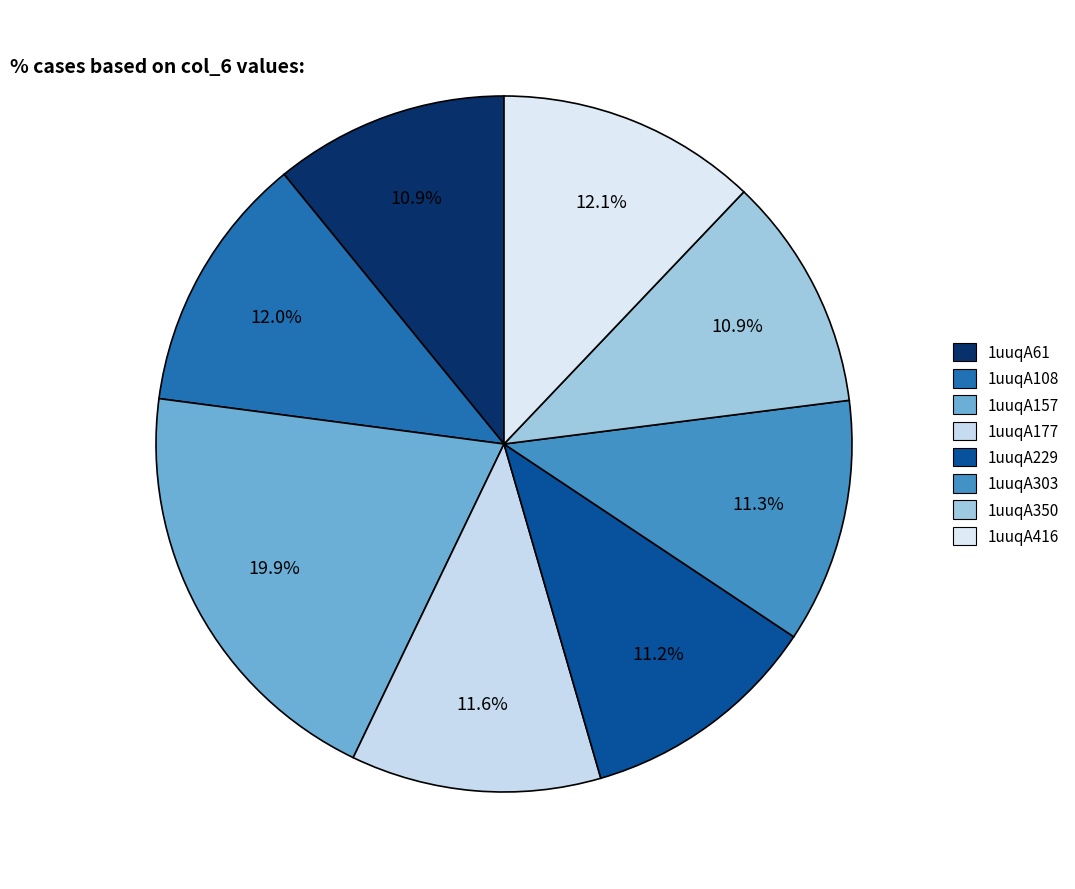

How many slices are in this pie chart?

8